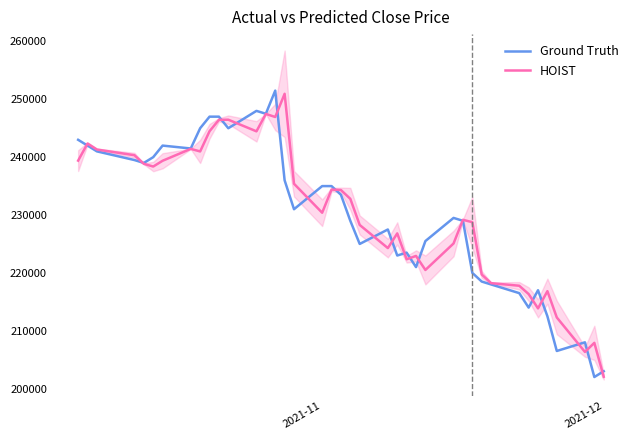

What is the lowest value of the HOIST series?

202044.5